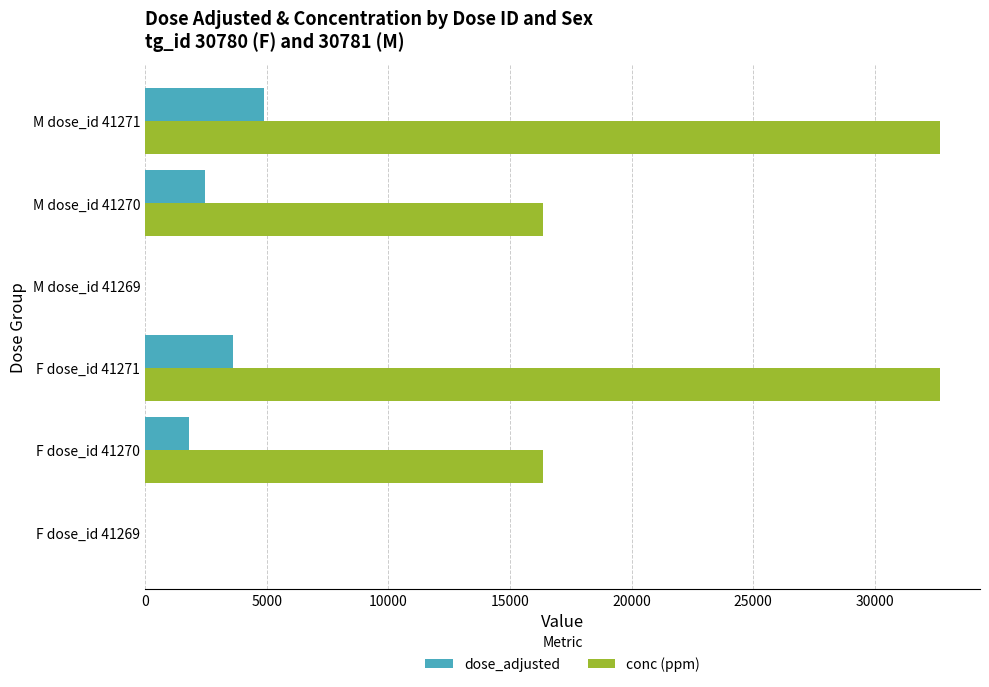

What is the sum of the conc (ppm) values at F dose_id 41269 and F dose_id 41270?

16346